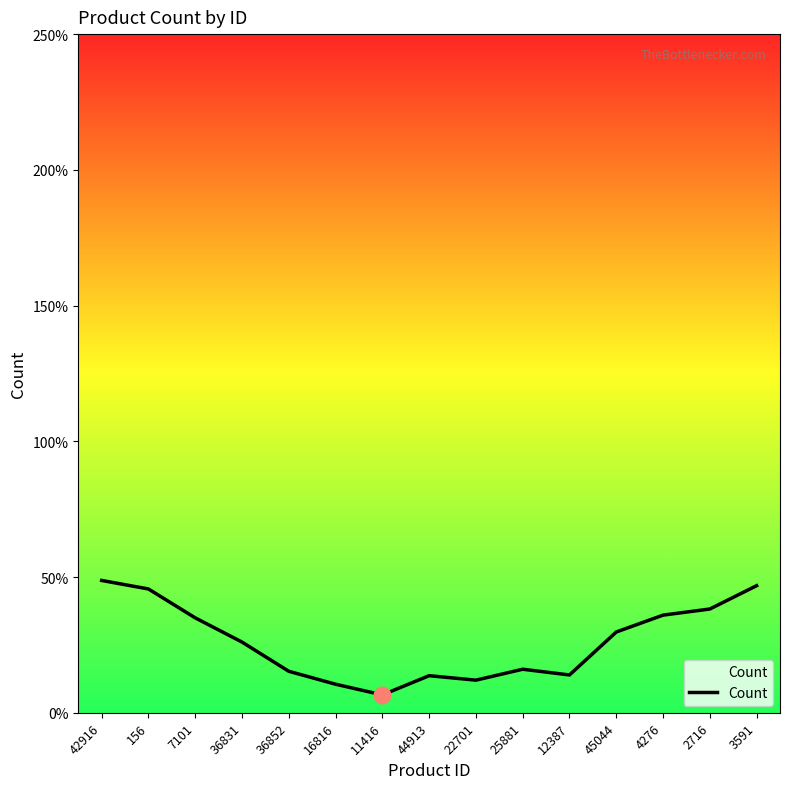

Where is the first local maximum?

44913